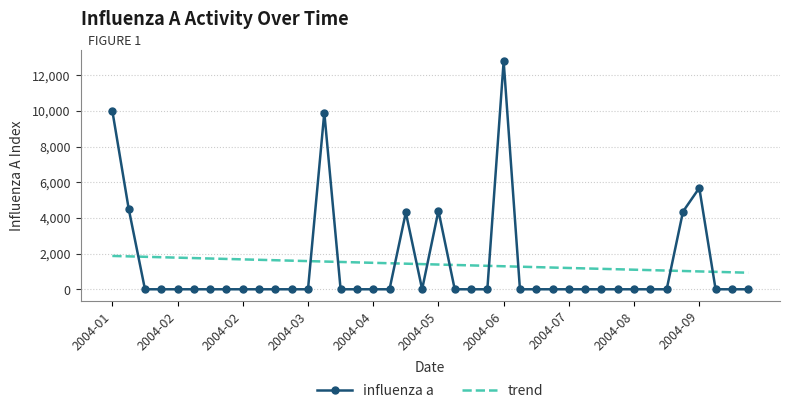

True or false: trend and influenza a intersect in this chart.

True